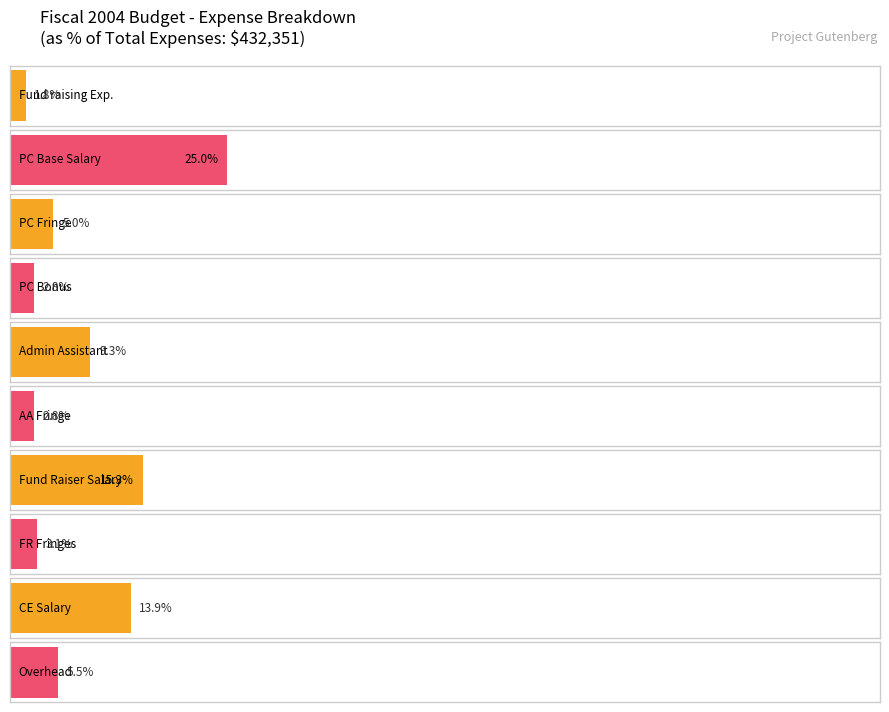

What is the ratio of the value at Target Production Coordinator Base Salary to the value at Overhead?

4.5